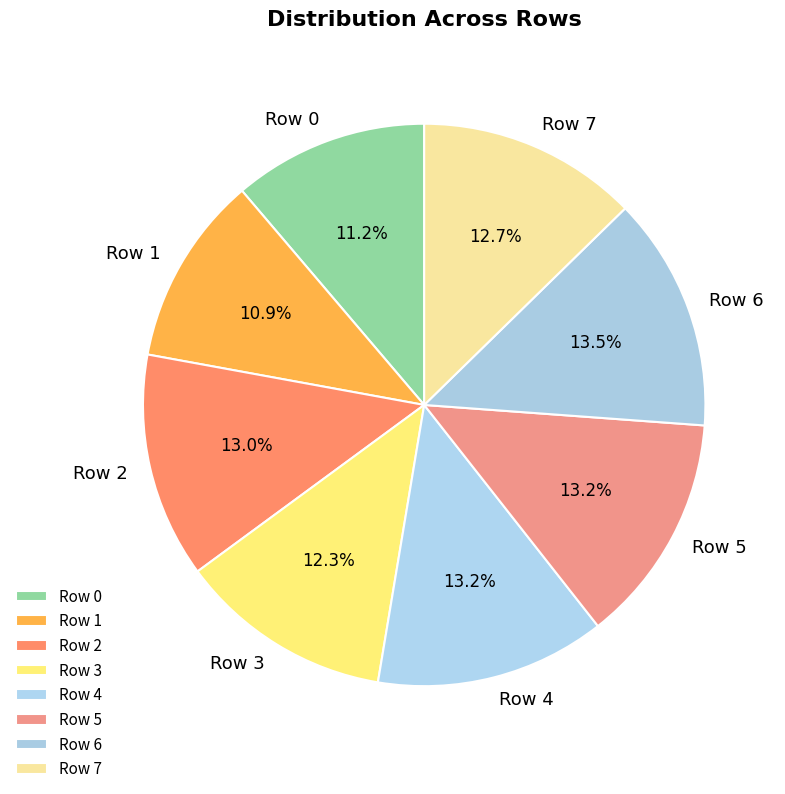

What percentage do Row 1 and Row 0 together represent?

22.1%